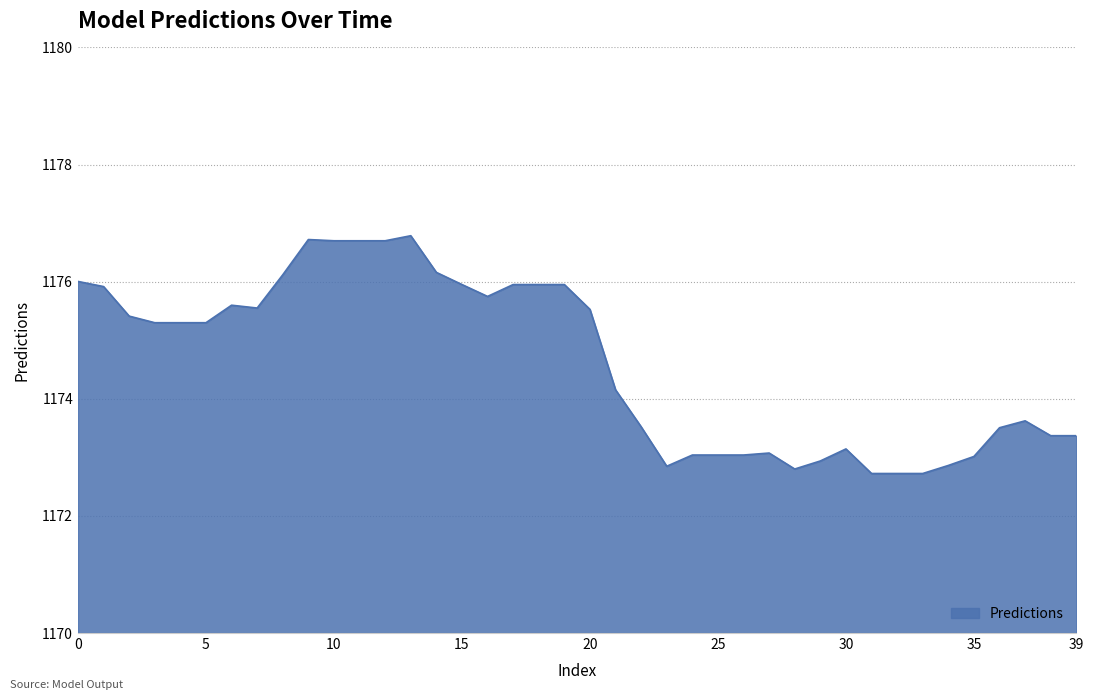

What is the minimum value shown in the chart?

1172.7